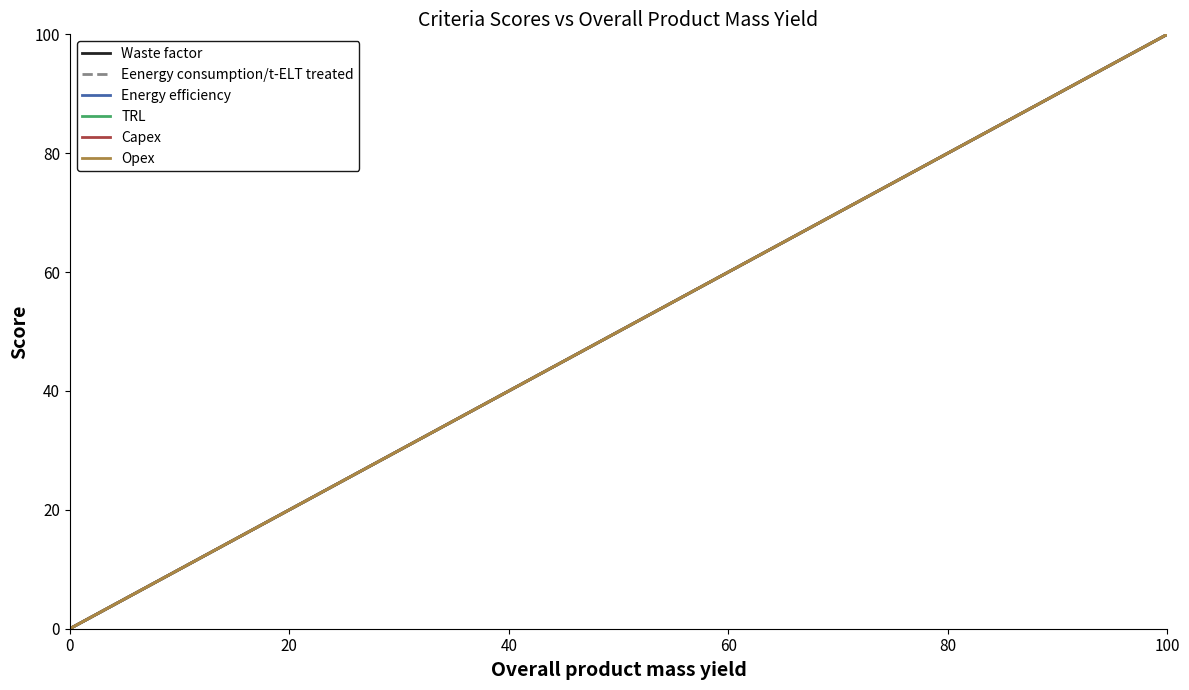

Rank the series by their maximum value, from highest to lowest.

Waste factor, Eenergy consumption/t-ELT treated, Energy efficiency, TRL, Capex, Opex